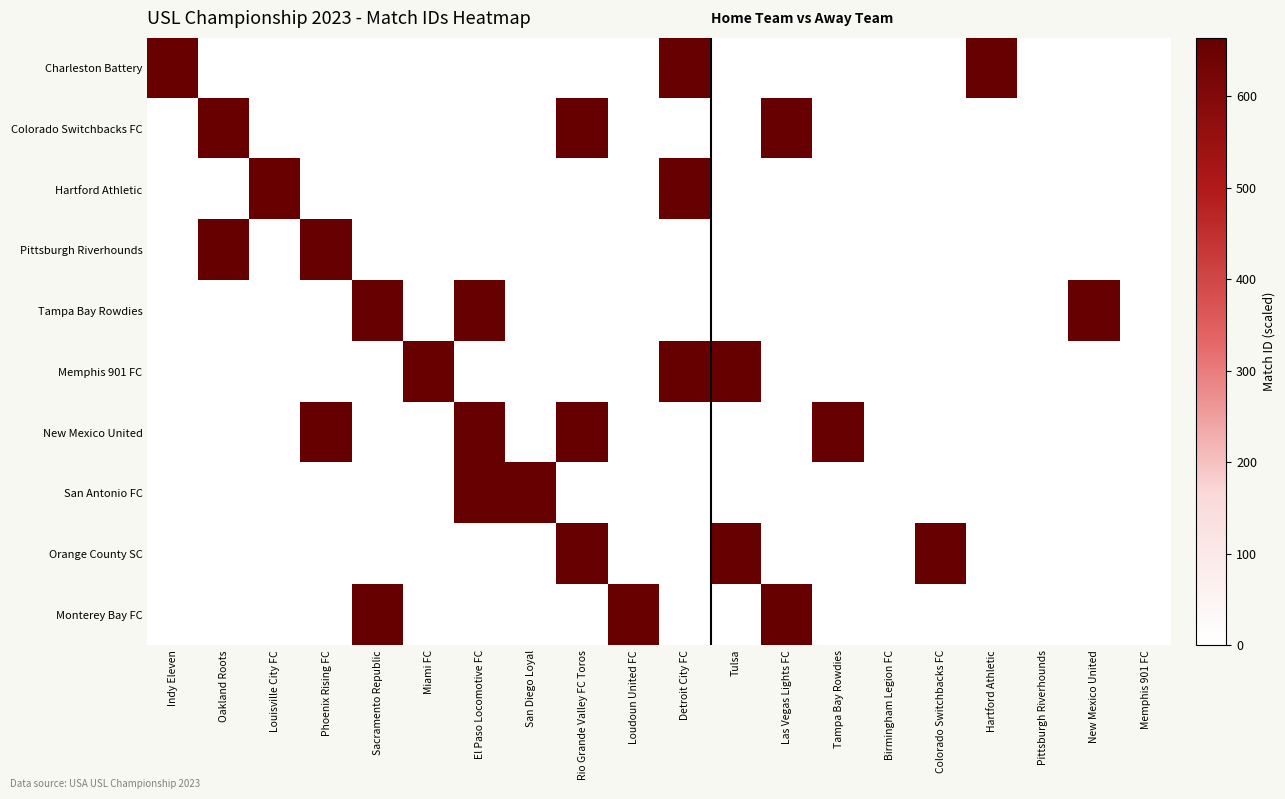

At which category does the chart reach its peak across all series?

Sacramento Republic